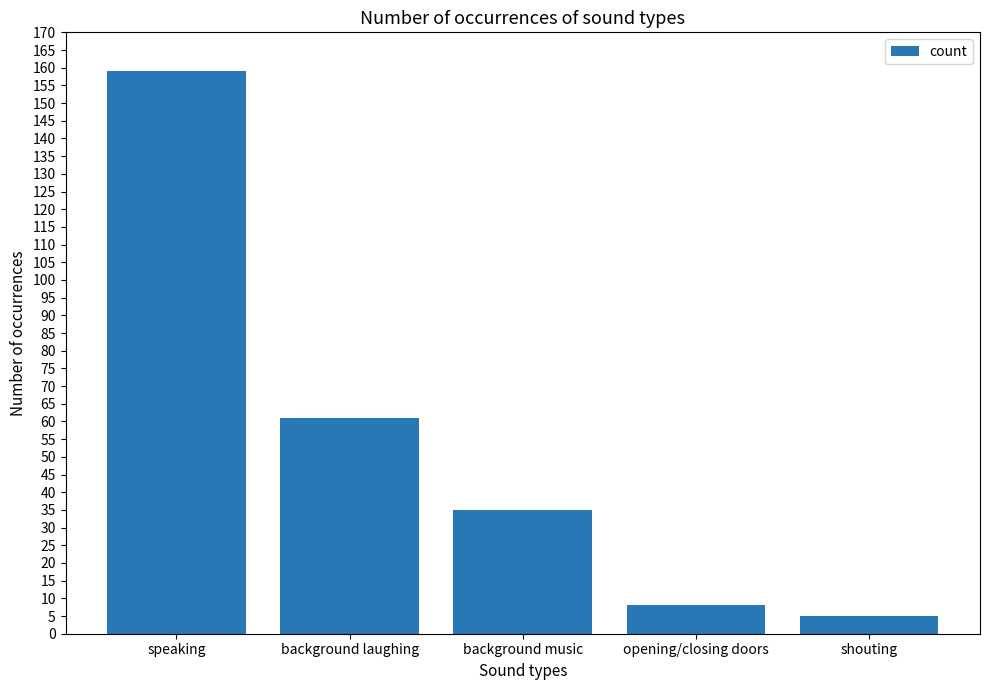

The chart shows a value of 61 at background laughing. True or false?

True